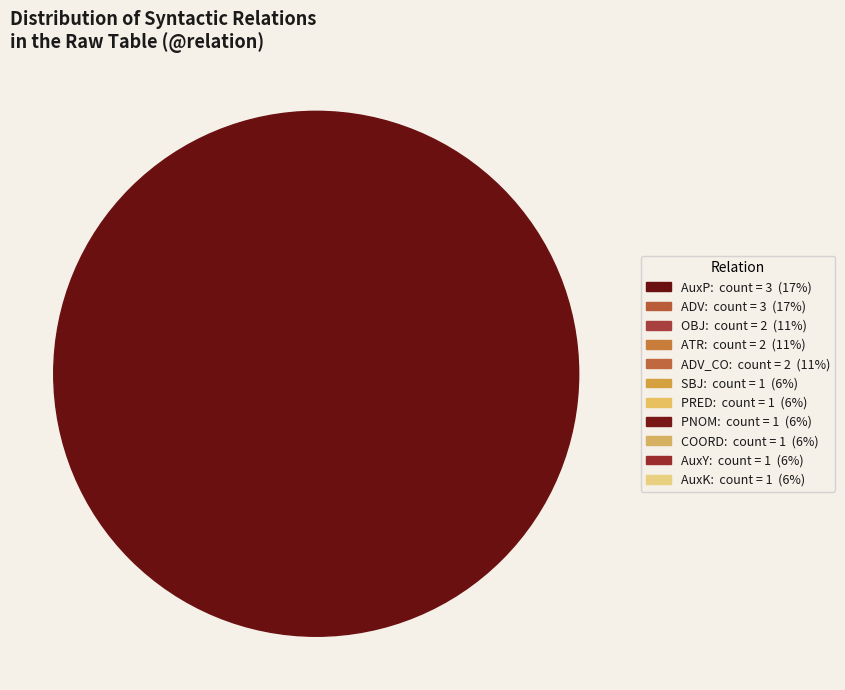

To the nearest percent, what is the difference between the ATR and AuxY slice percentages?

6%